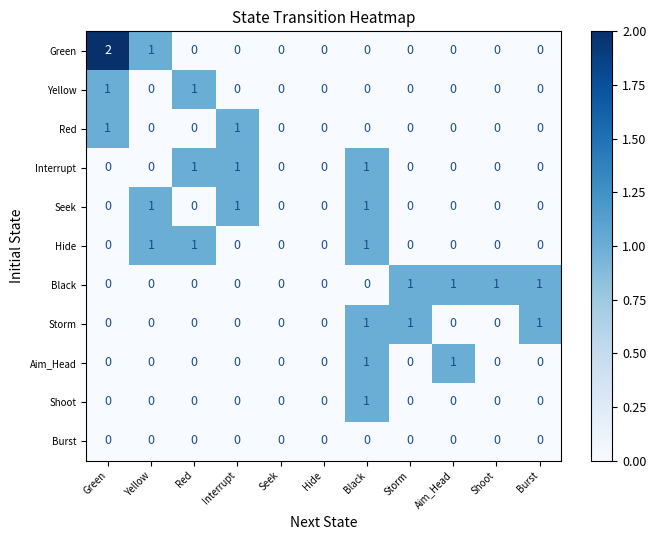

Which series has the largest total across all categories?

Black